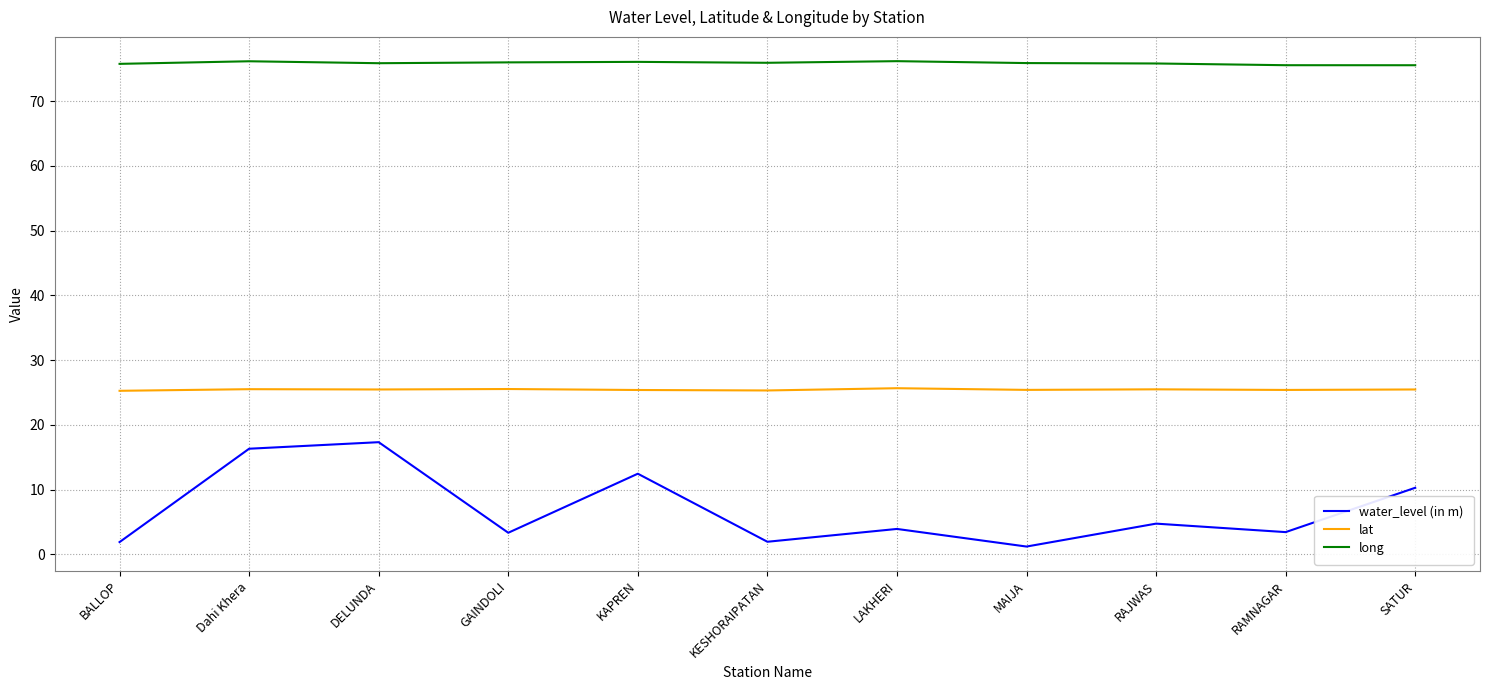

The value of lat at DELUNDA is 25.5. True or false?

True